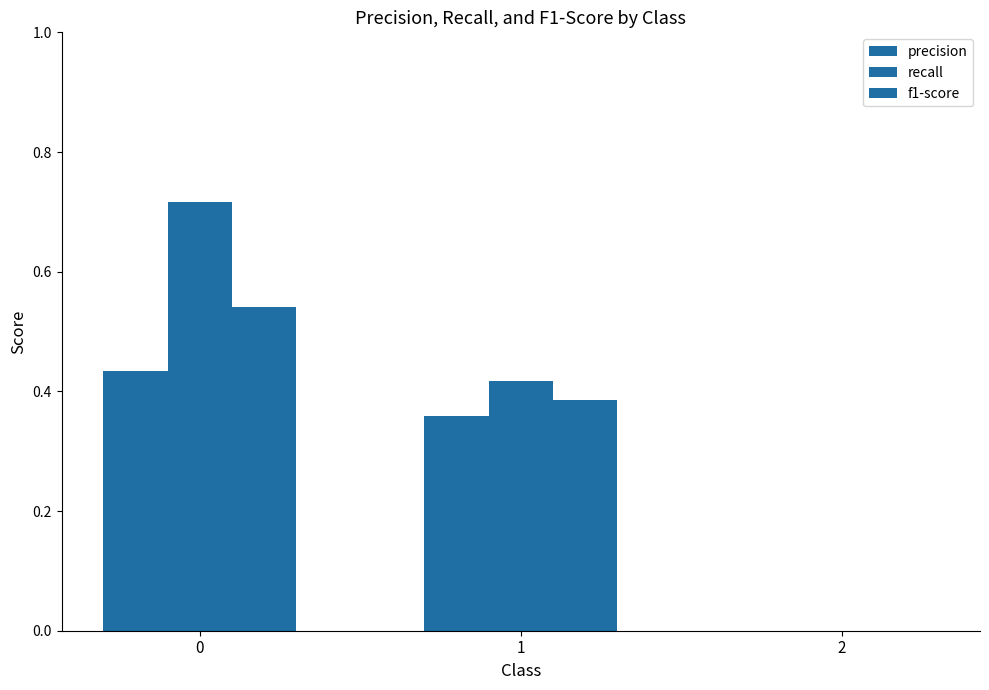

Is it true that precision equals 0.2 at 2?

False